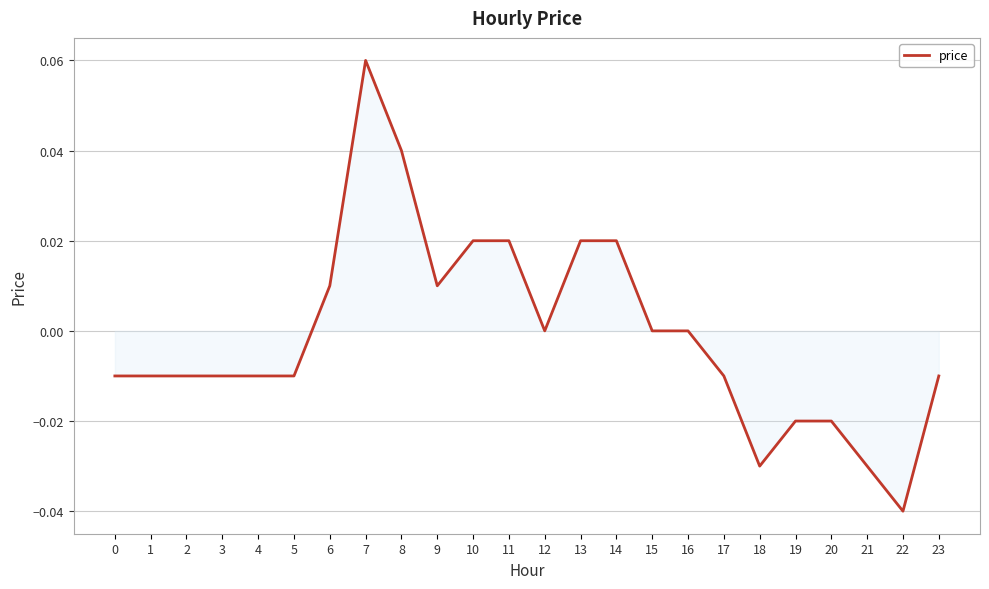

How many lines are shown in the chart?

1